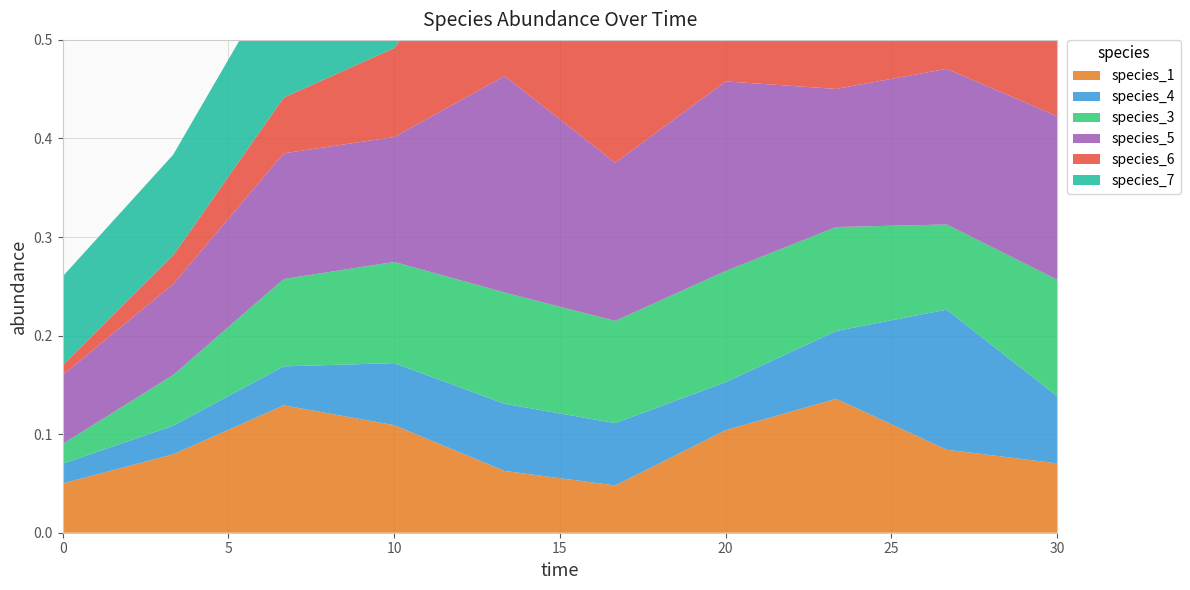

Reading left to right, transcribe all the data shown in this chart.

species_1: 0.1	0.1	0.1	0.1	0.1	0.0	0.1	0.1	0.1	0.1
species_4: 0.0	0.0	0.0	0.1	0.1	0.1	0.0	0.1	0.1	0.1
species_3: 0.0	0.1	0.1	0.1	0.1	0.1	0.1	0.1	0.1	0.1
species_5: 0.1	0.1	0.1	0.1	0.2	0.2	0.2	0.1	0.2	0.2
species_6: 0.0	0.0	0.1	0.1	0.2	0.2	0.3	0.2	0.2	0.1
species_7: 0.1	0.1	0.1	0.1	0.1	0.1	0.1	0.1	0.1	0.1